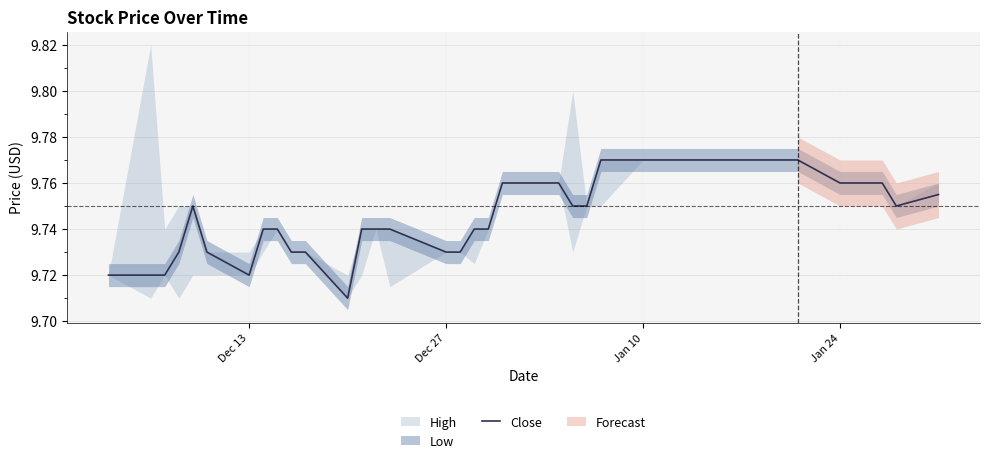

At which category does the data reach its first local valley?

Dec 13